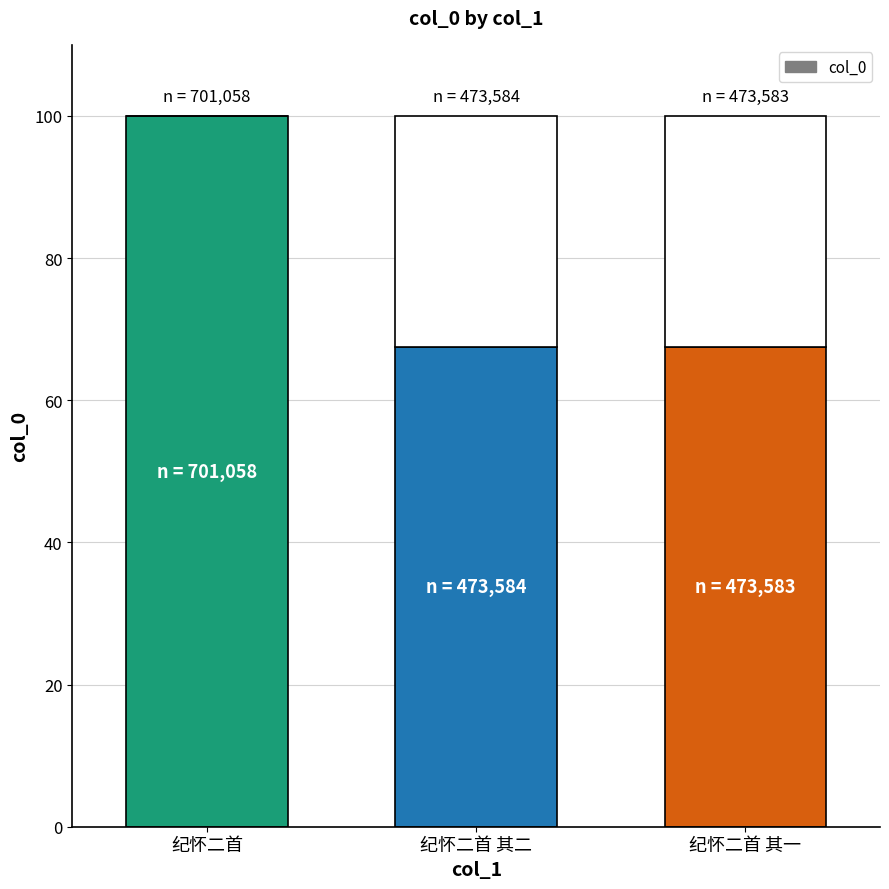

What is the difference between the maximum and second lowest values?

32.4